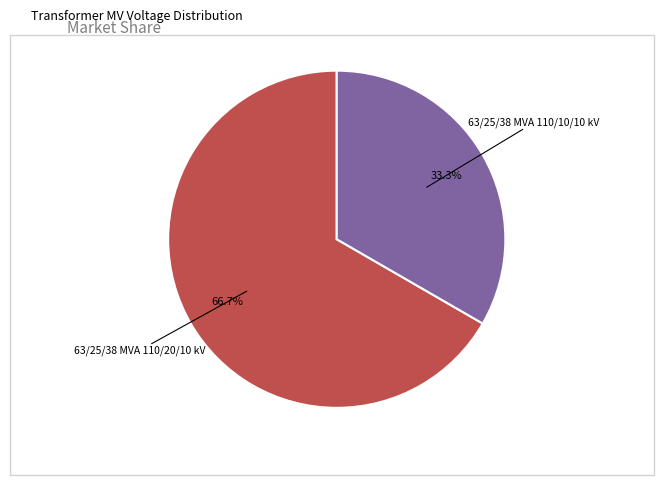

Is there any slice that represents more than half of the pie?

Yes